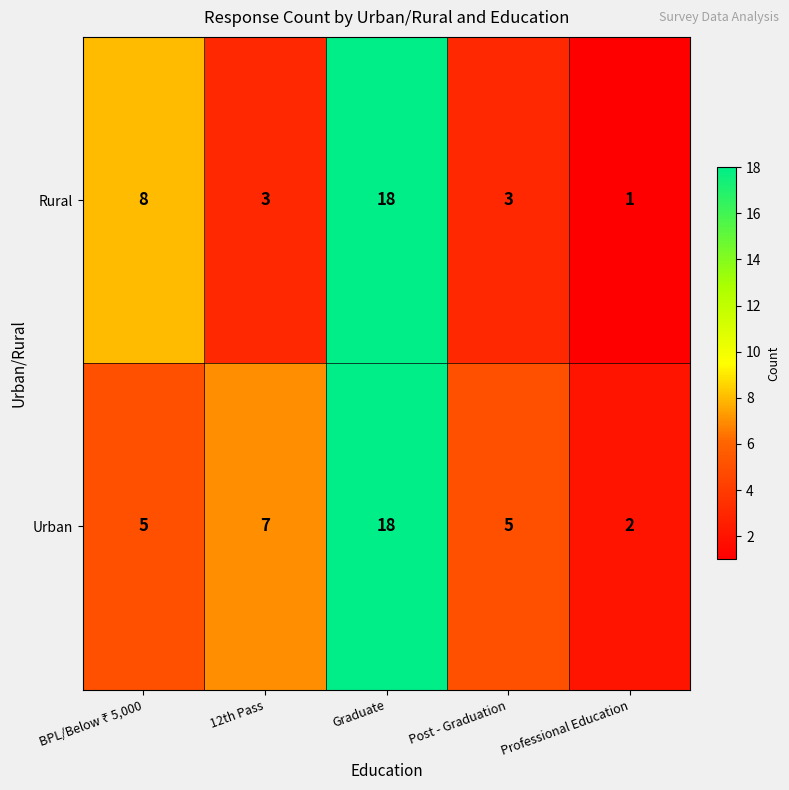

What is the highest value of the Rural series?

18